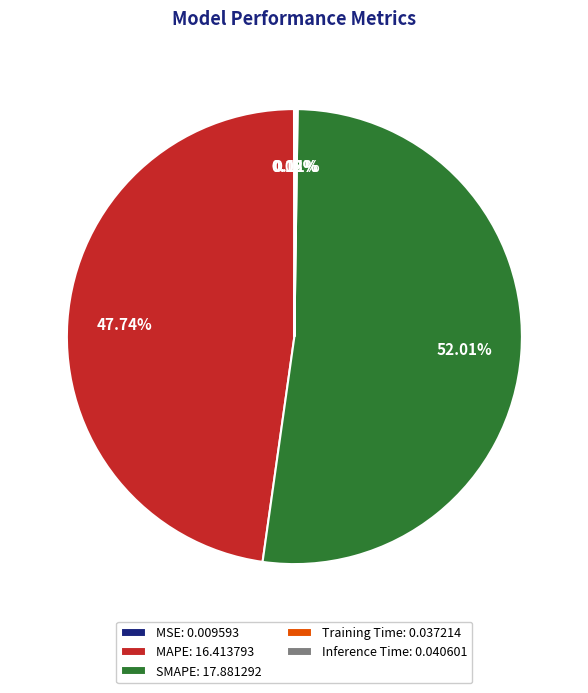

Is there a majority slice in this chart?

Yes